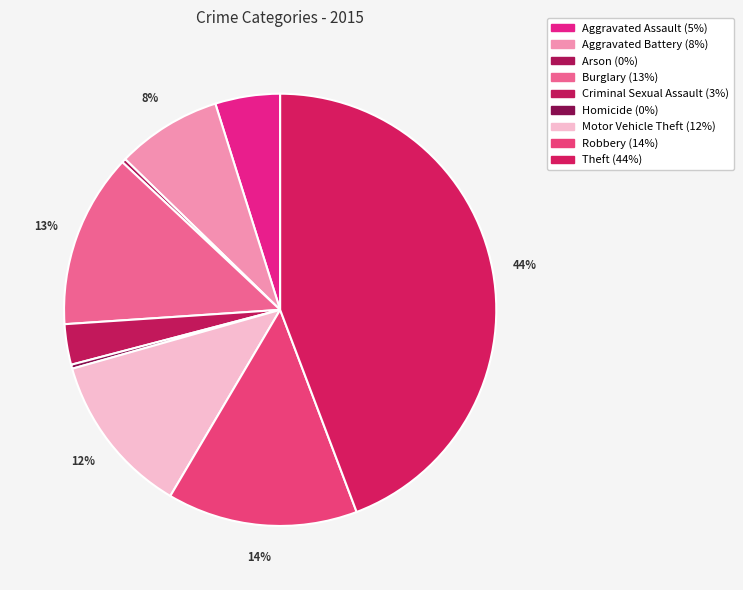

To the nearest percent, what is the combined percentage of Motor Vehicle Theft and Robbery?

26%